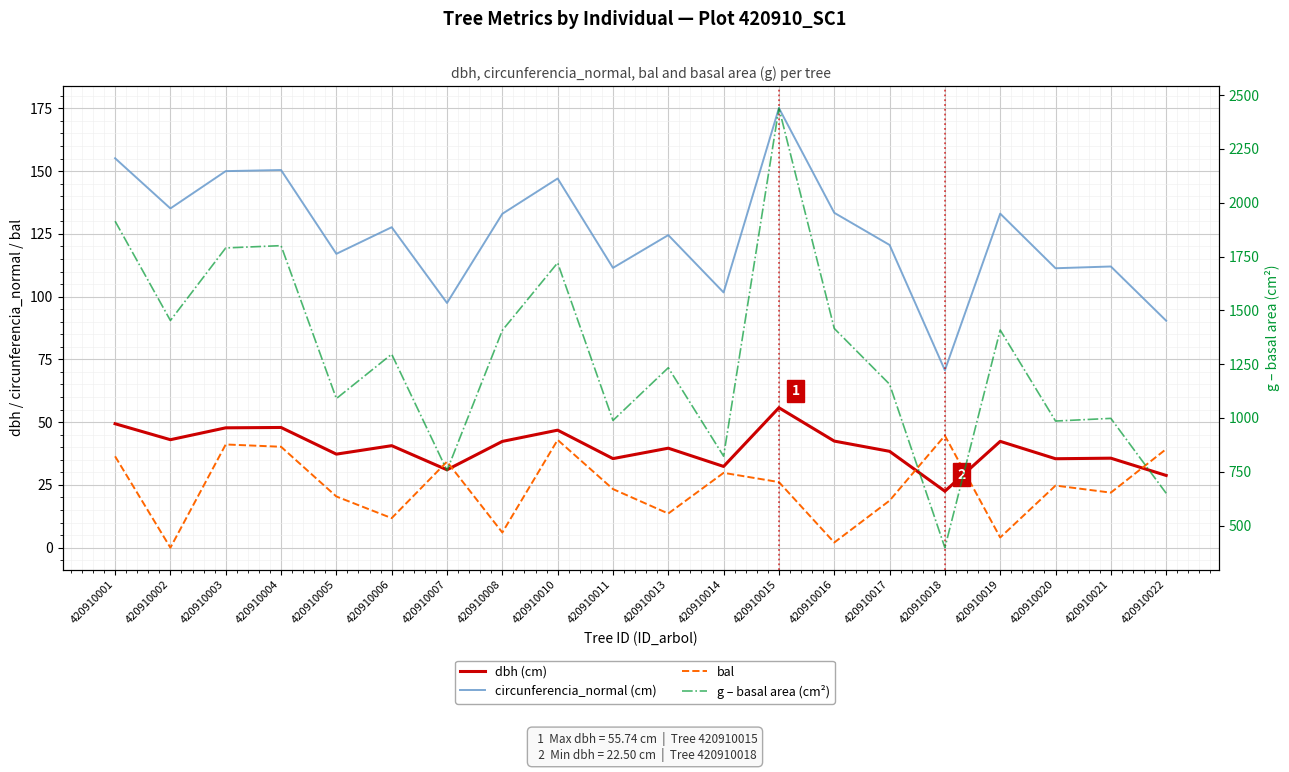

At how many categories does at least one series exceed 813?

17